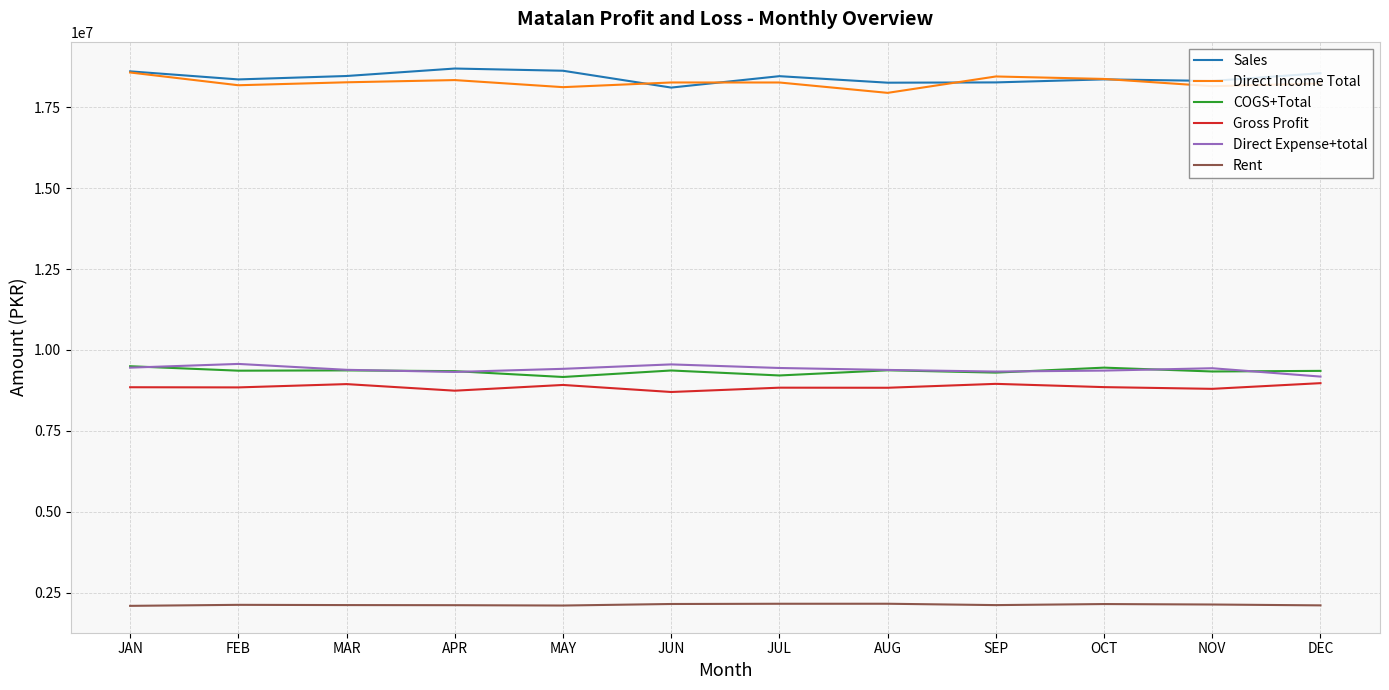

Where does the Rent series first go above 2124731?

FEB